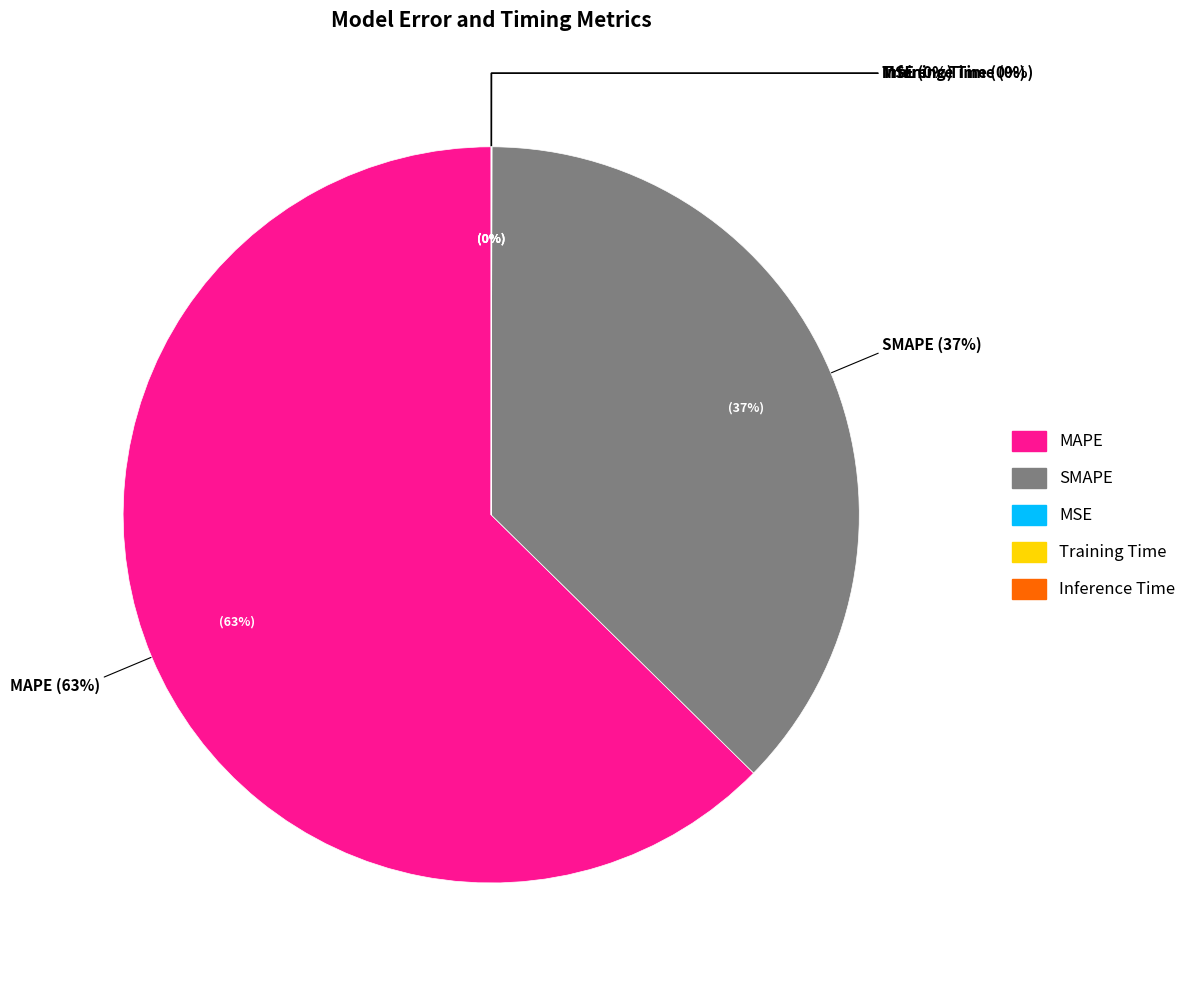

Is MAPE the majority of the pie?

Yes